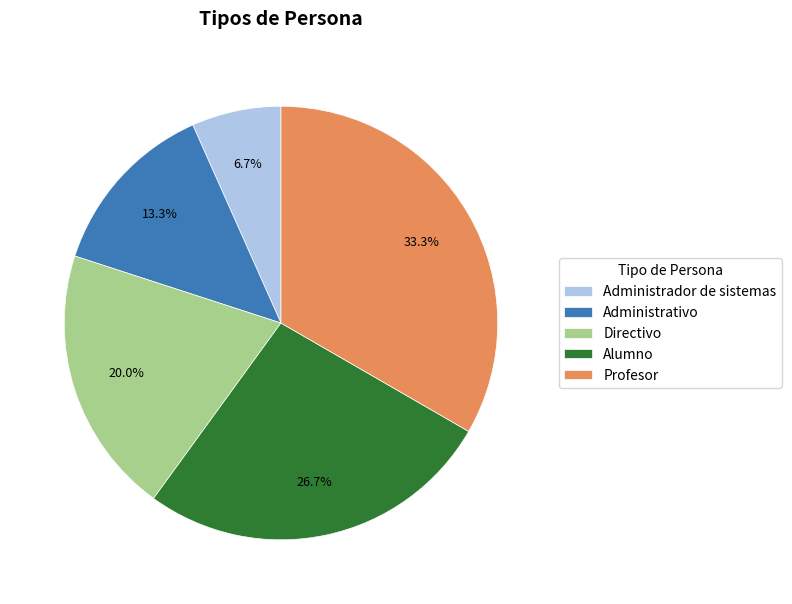

To the nearest percent, what is the difference between the Administrativo and Administrador de sistemas slice percentages?

7%